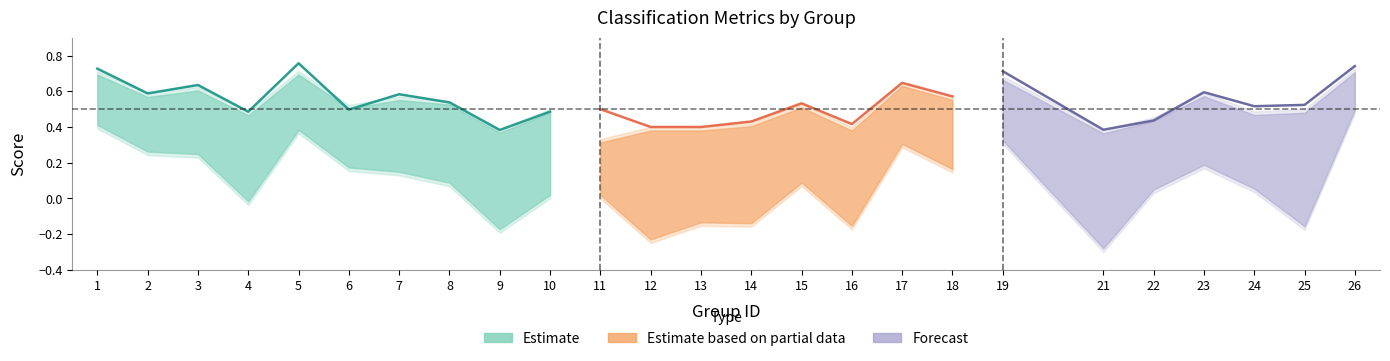

Which label corresponds to the largest value in the chart?

5